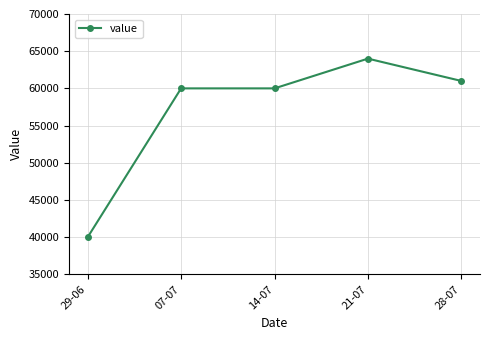

Which category has the highest value across all series?

21-07